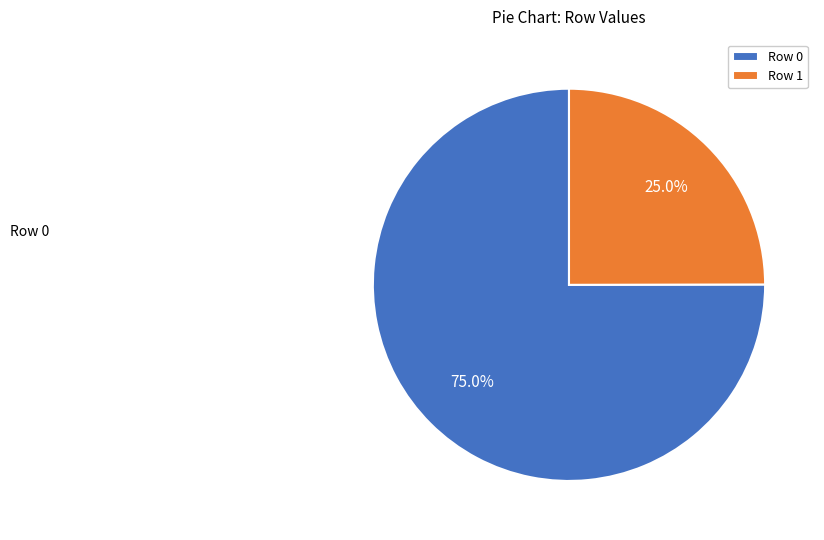

How many slices are in this pie chart?

2